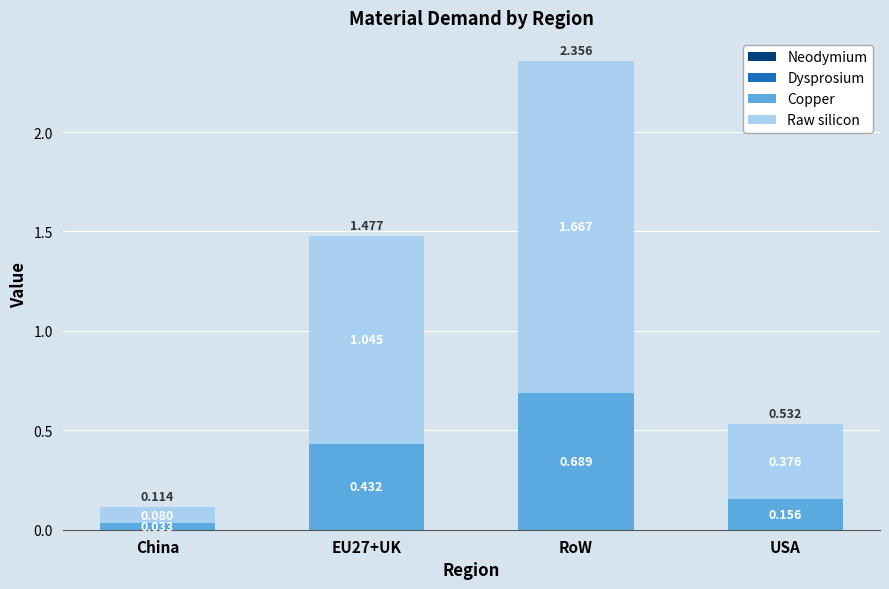

At which category is the sum across all series the highest?

RoW